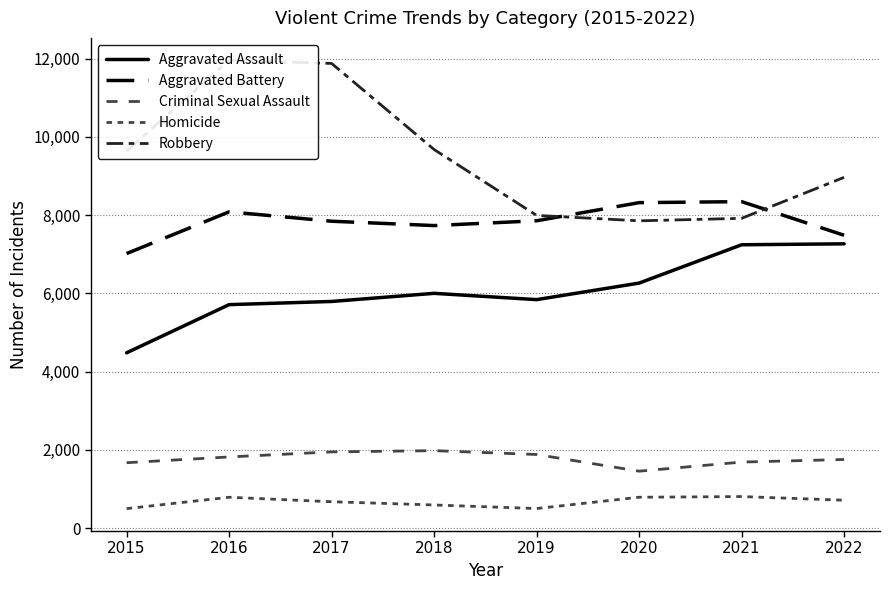

How many interior local valleys does the Aggravated Assault series have?

1